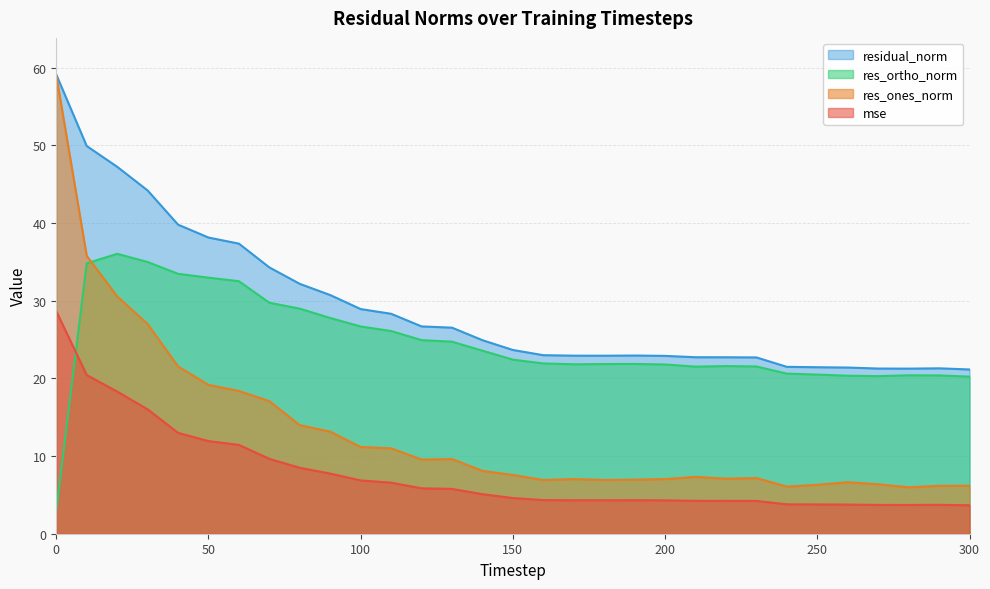

How many values in the mse series are below 4?

7